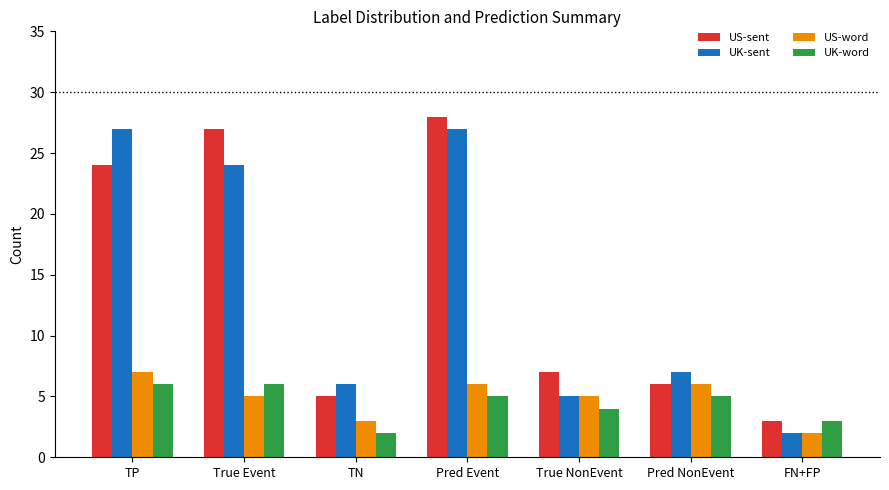

Which category has the highest value in the US-sent series?

Pred Event